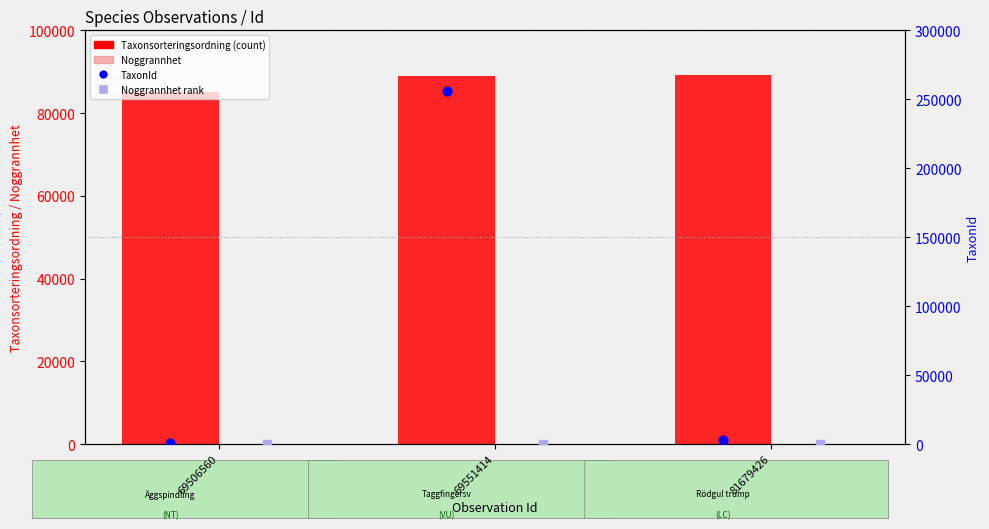

Which series reaches the minimum Y coordinate?

Noggrannhet